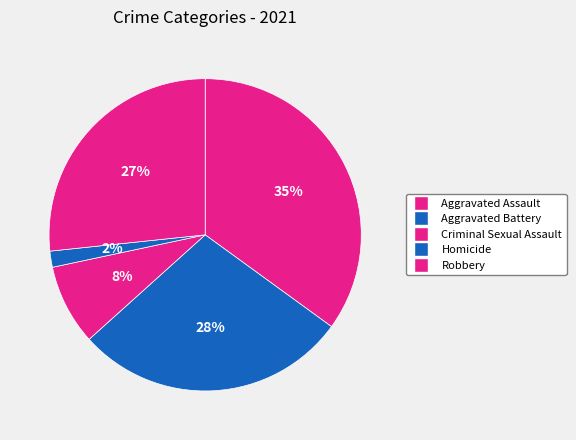

Does any single category account for the majority?

No